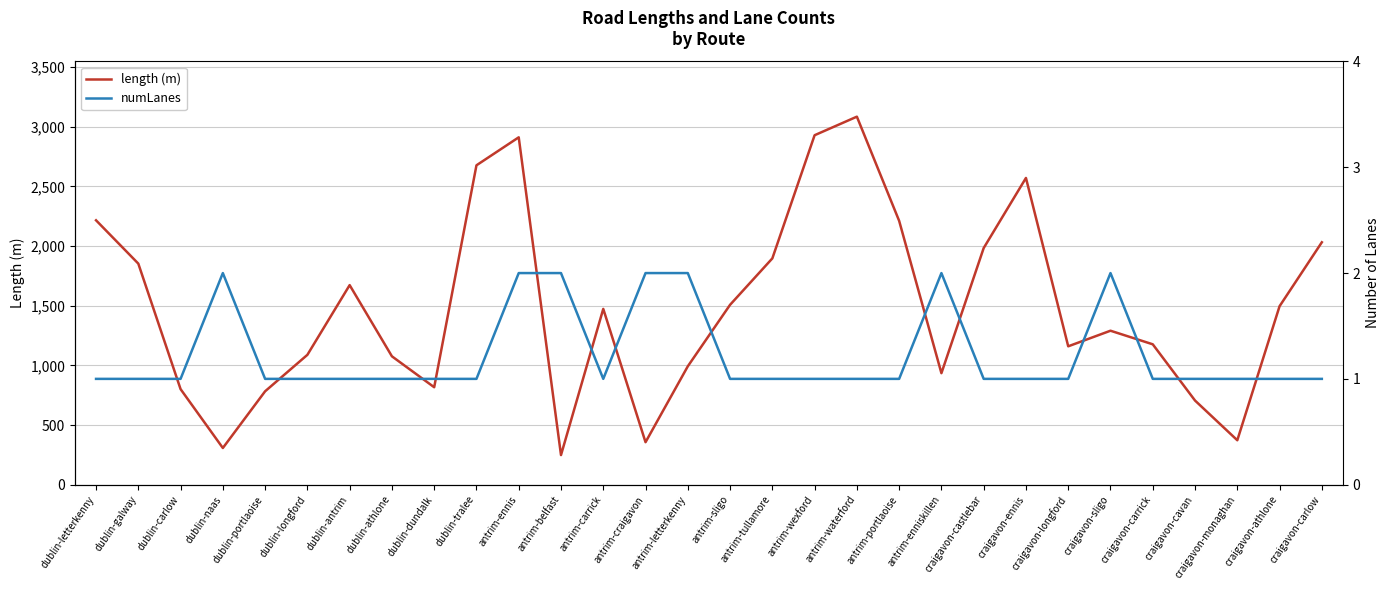

What is the difference between the maximum and minimum values in the numLanes series?

1.0